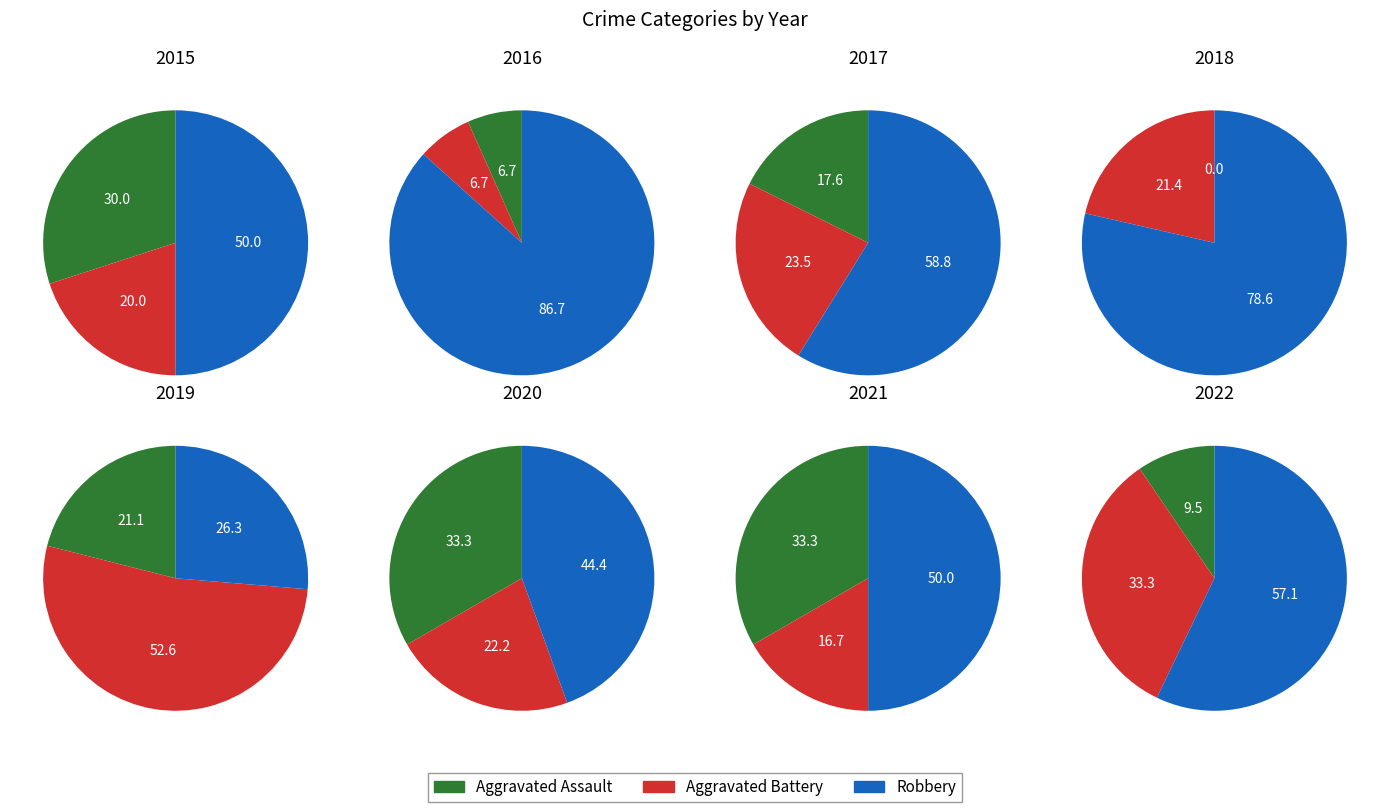

Which slice is the smallest?

2018